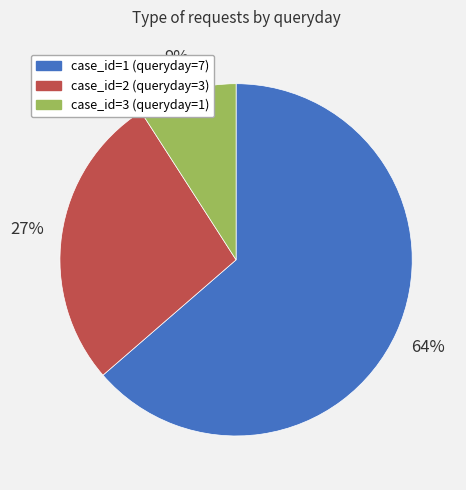

Combined, do case_id=3 (queryday=1) and case_id=2 (queryday=3) account for over 50%?

No